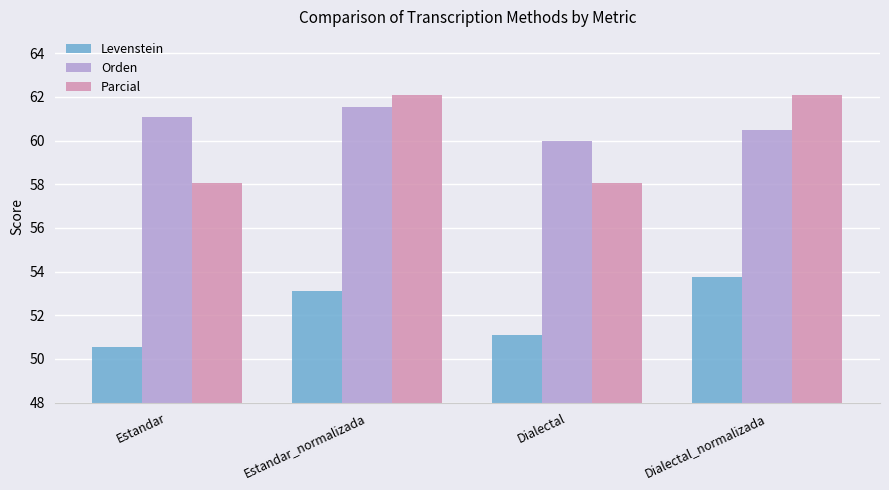

What is the difference between the second highest and minimum values in the Parcial series?

4.0